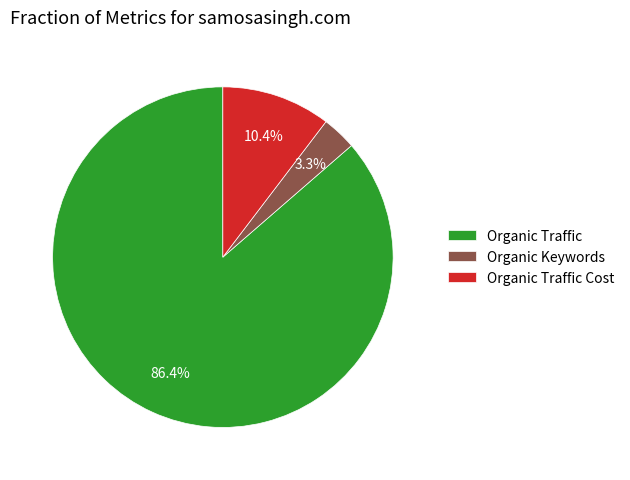

To the nearest percent, what is the difference between the largest and smallest slice percentages?

83%